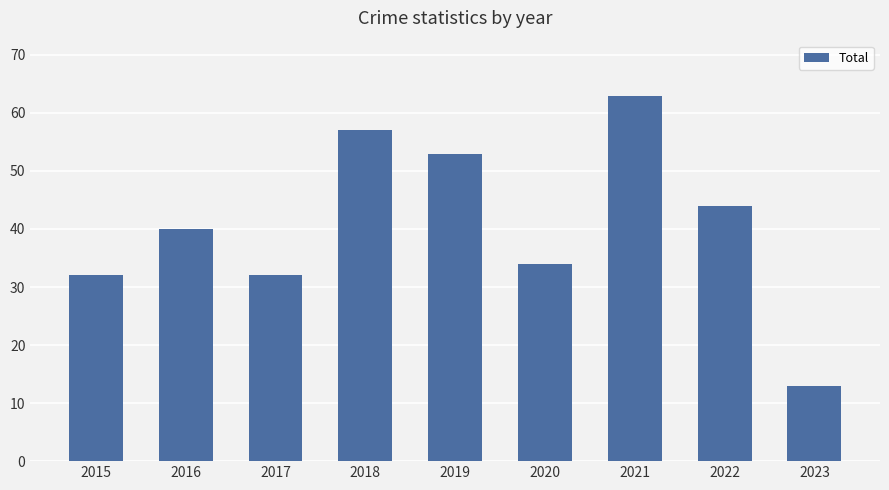

What is the average value?

41